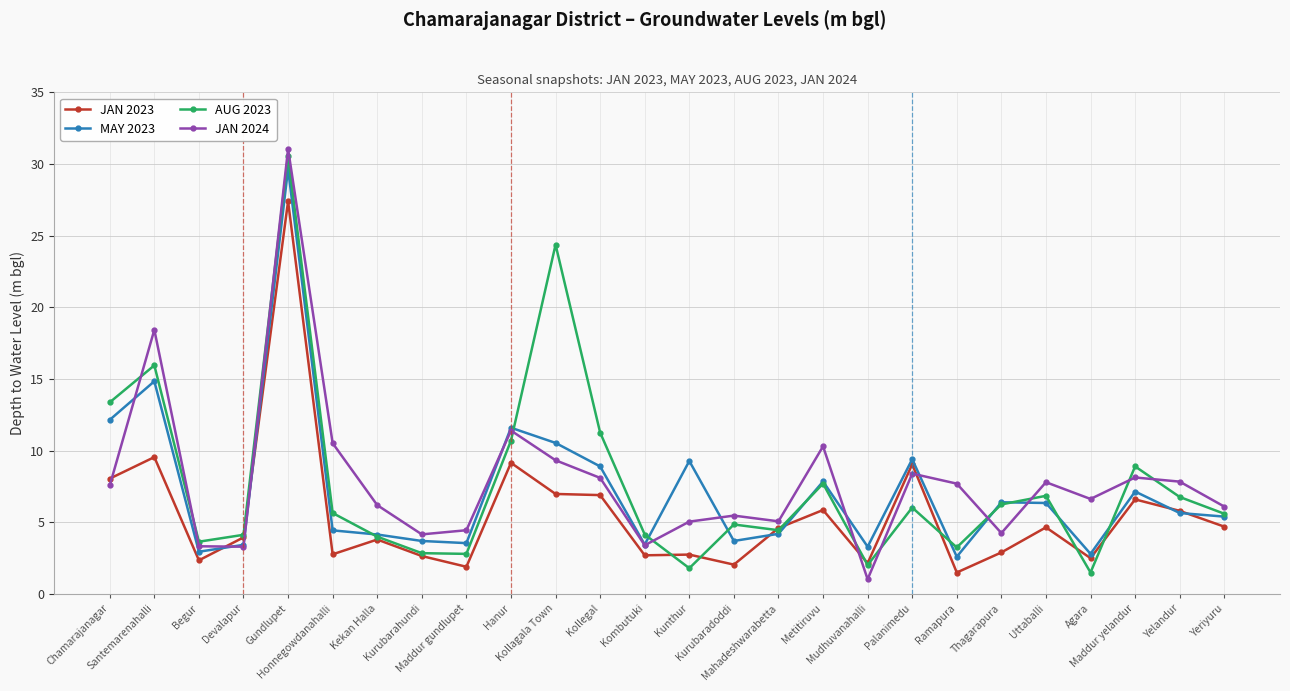

What is the value of the MAY 2023 point at the 16th from the left?

4.2